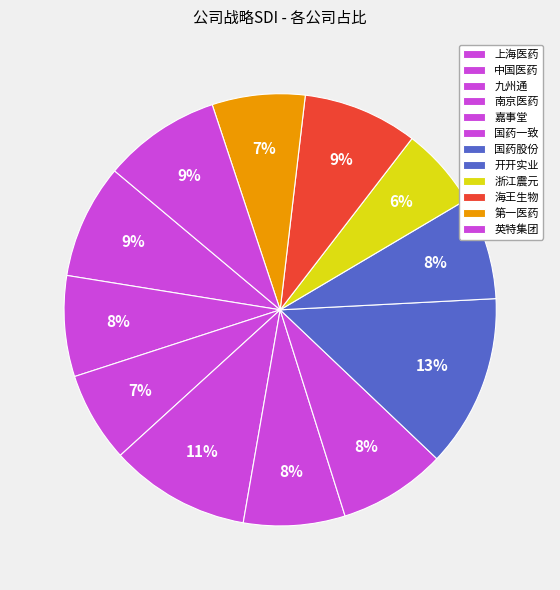

What is the change in value from 国药股份 to 海王生物?

-0.1